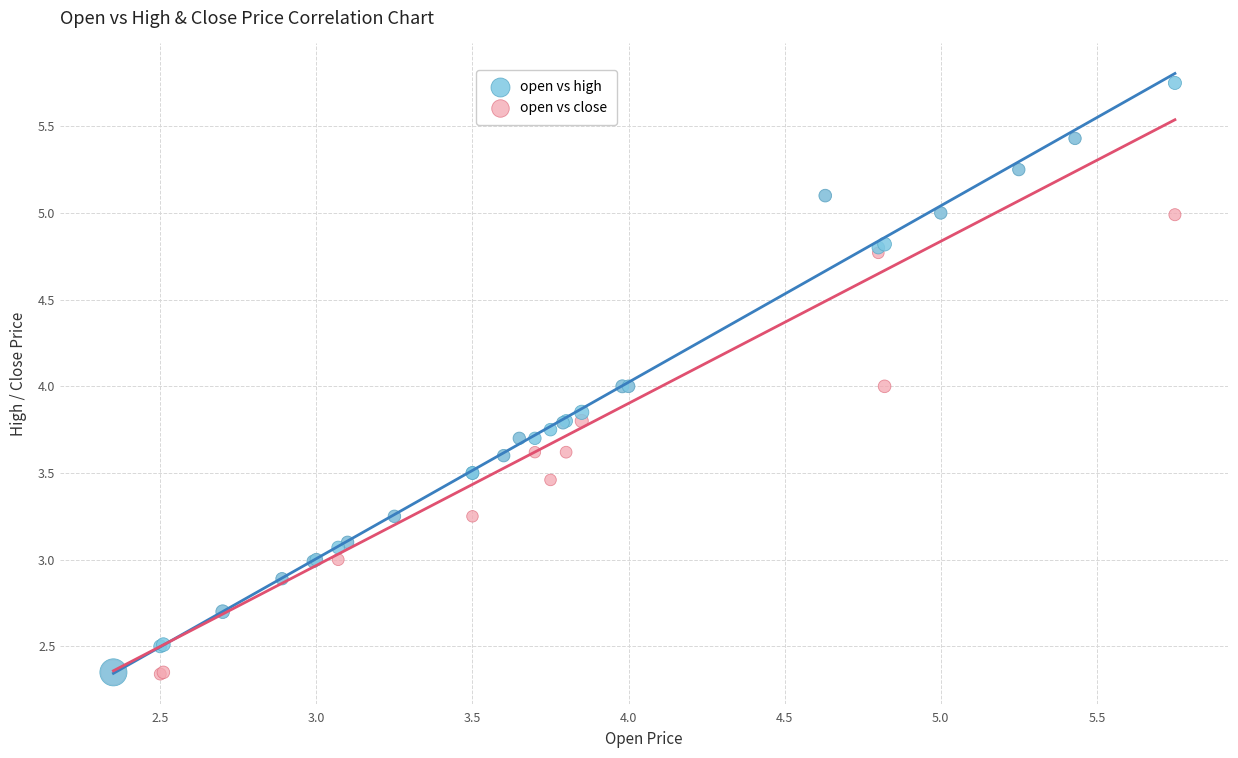

What are all the series names shown in the legend?

open vs high, open vs close